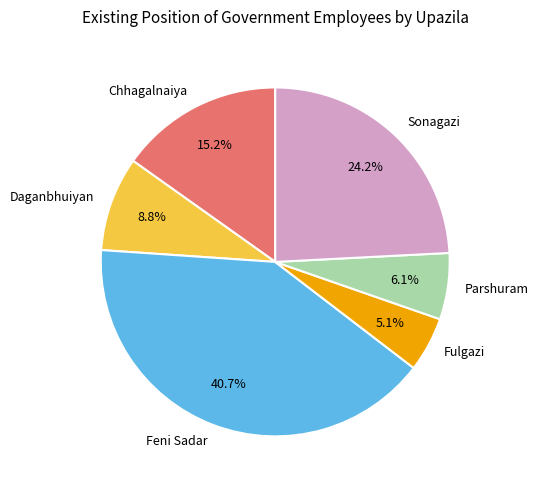

To the nearest percent, what percentage of the pie is Chhagalnaiya?

15%